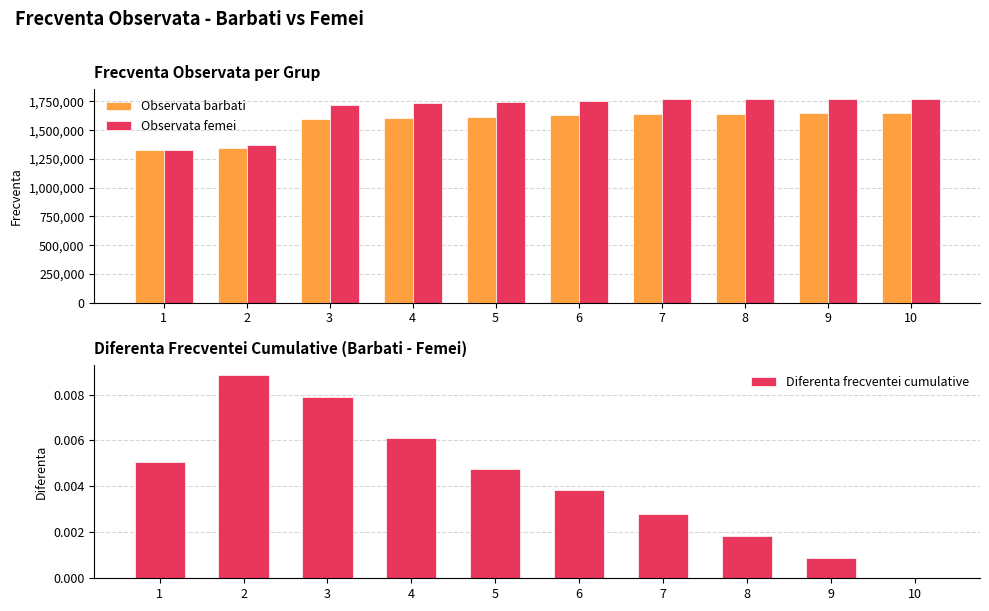

What is the difference between the maximum and minimum values in the Observata barbati series?

323200